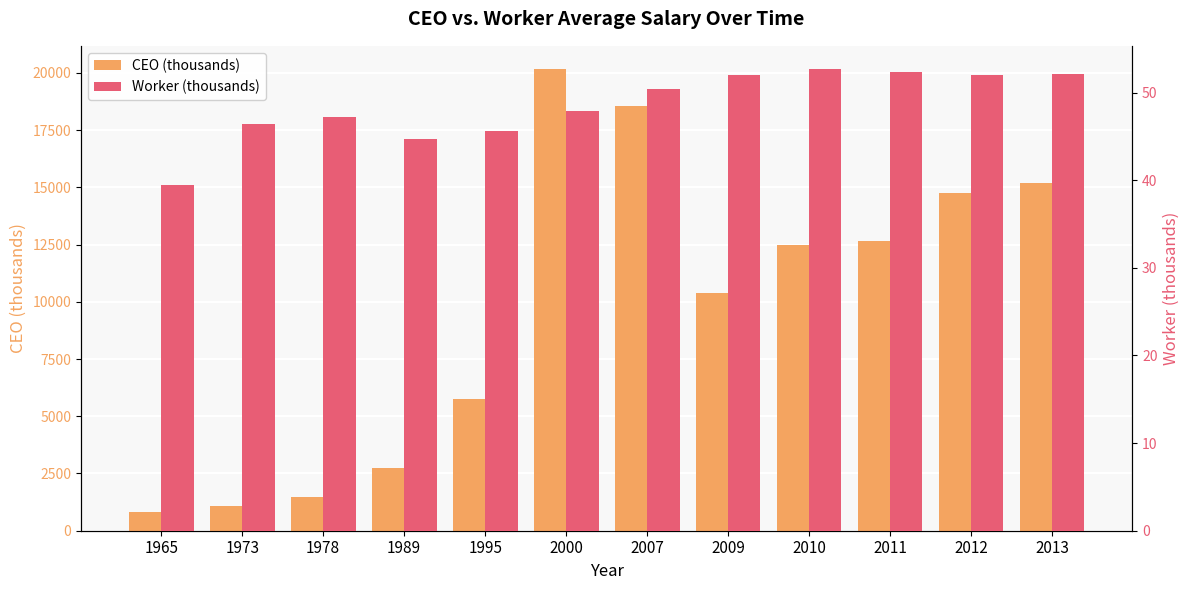

Which series has the largest range (max minus min)?

CEO (thousands)